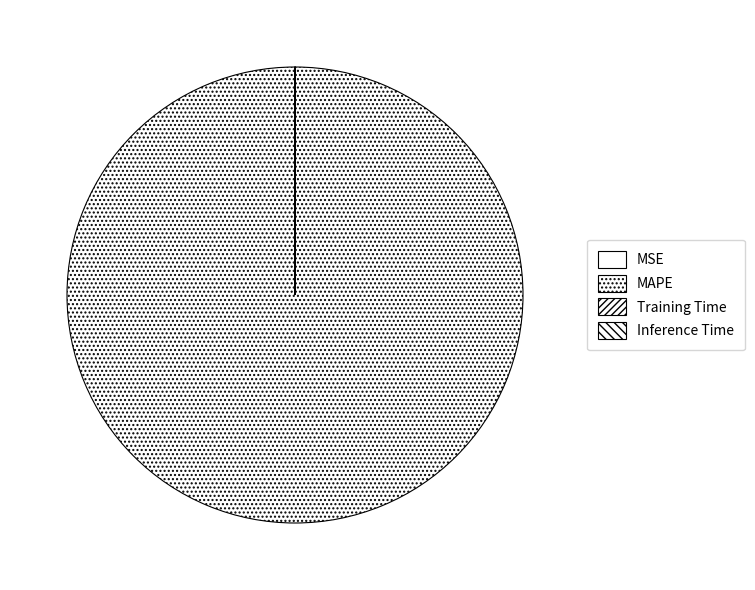

Which has a higher value, Inference Time or MSE?

MSE